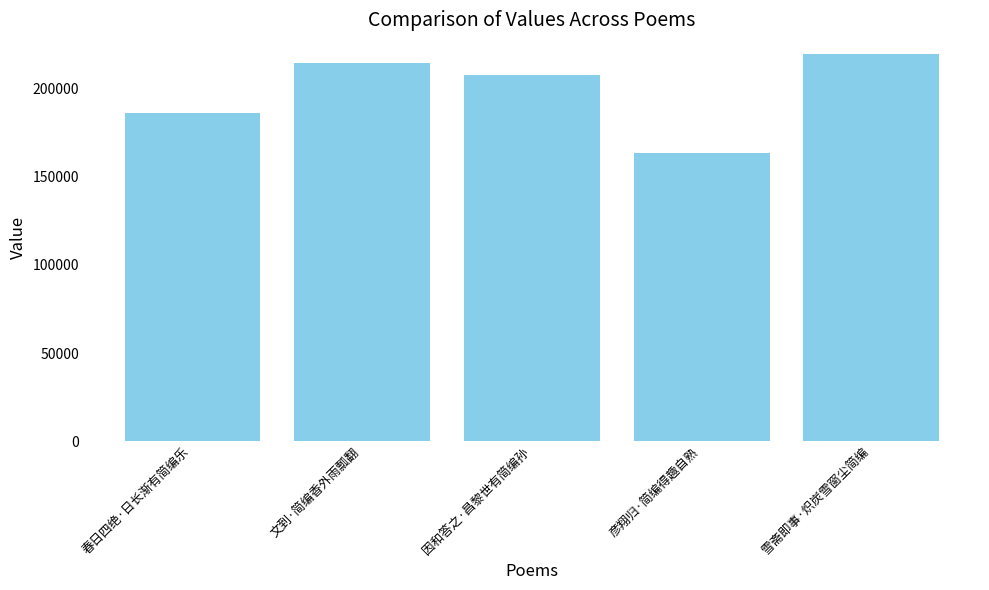

What is the smallest value displayed?

163420